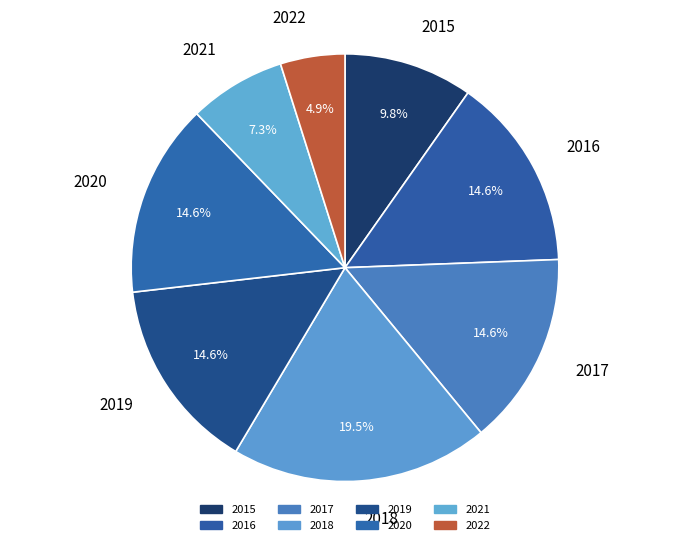

How many slices are in this pie chart?

8